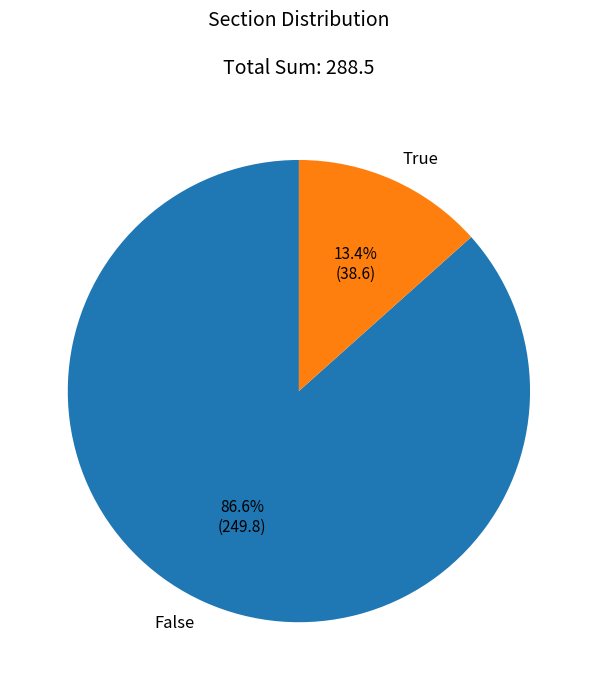

How much of the chart is everything except False?

13.4%